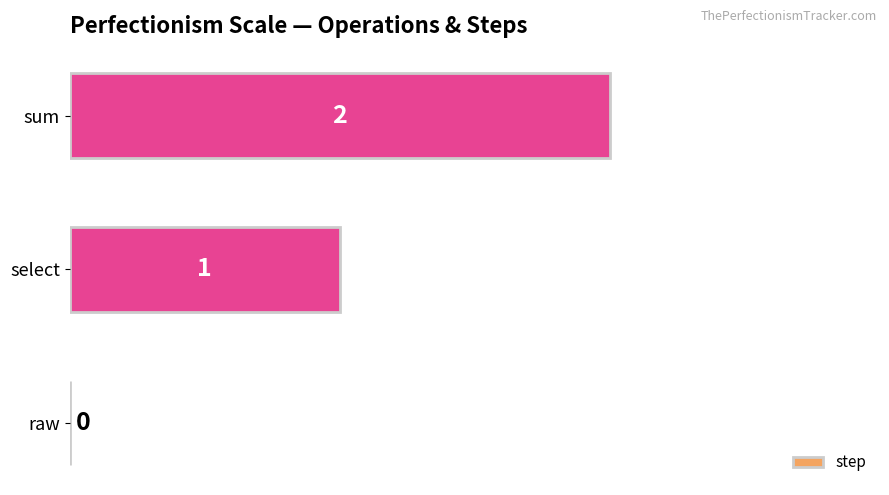

What is the sum of all values?

3